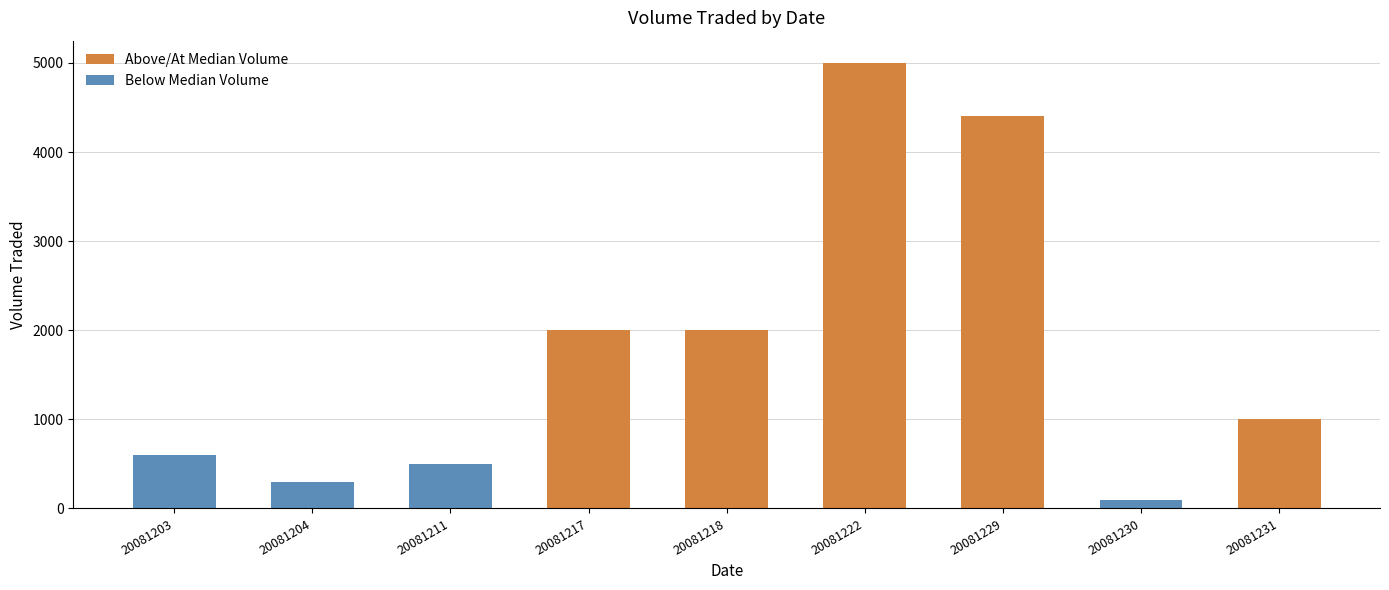

What is the value of the 6th bar from the left?

5000